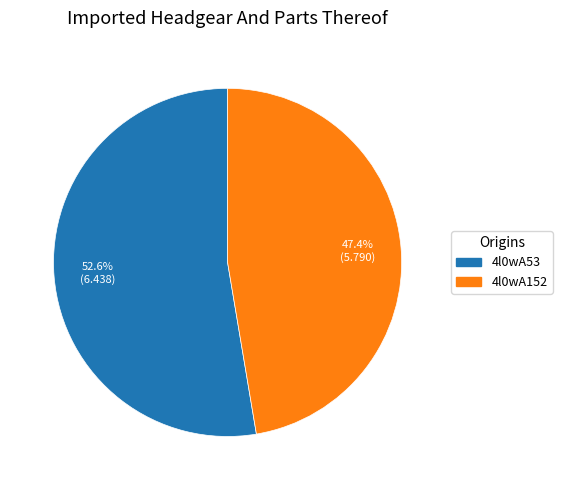

Is it true that 4l0wA53 is 53% of the pie?

True